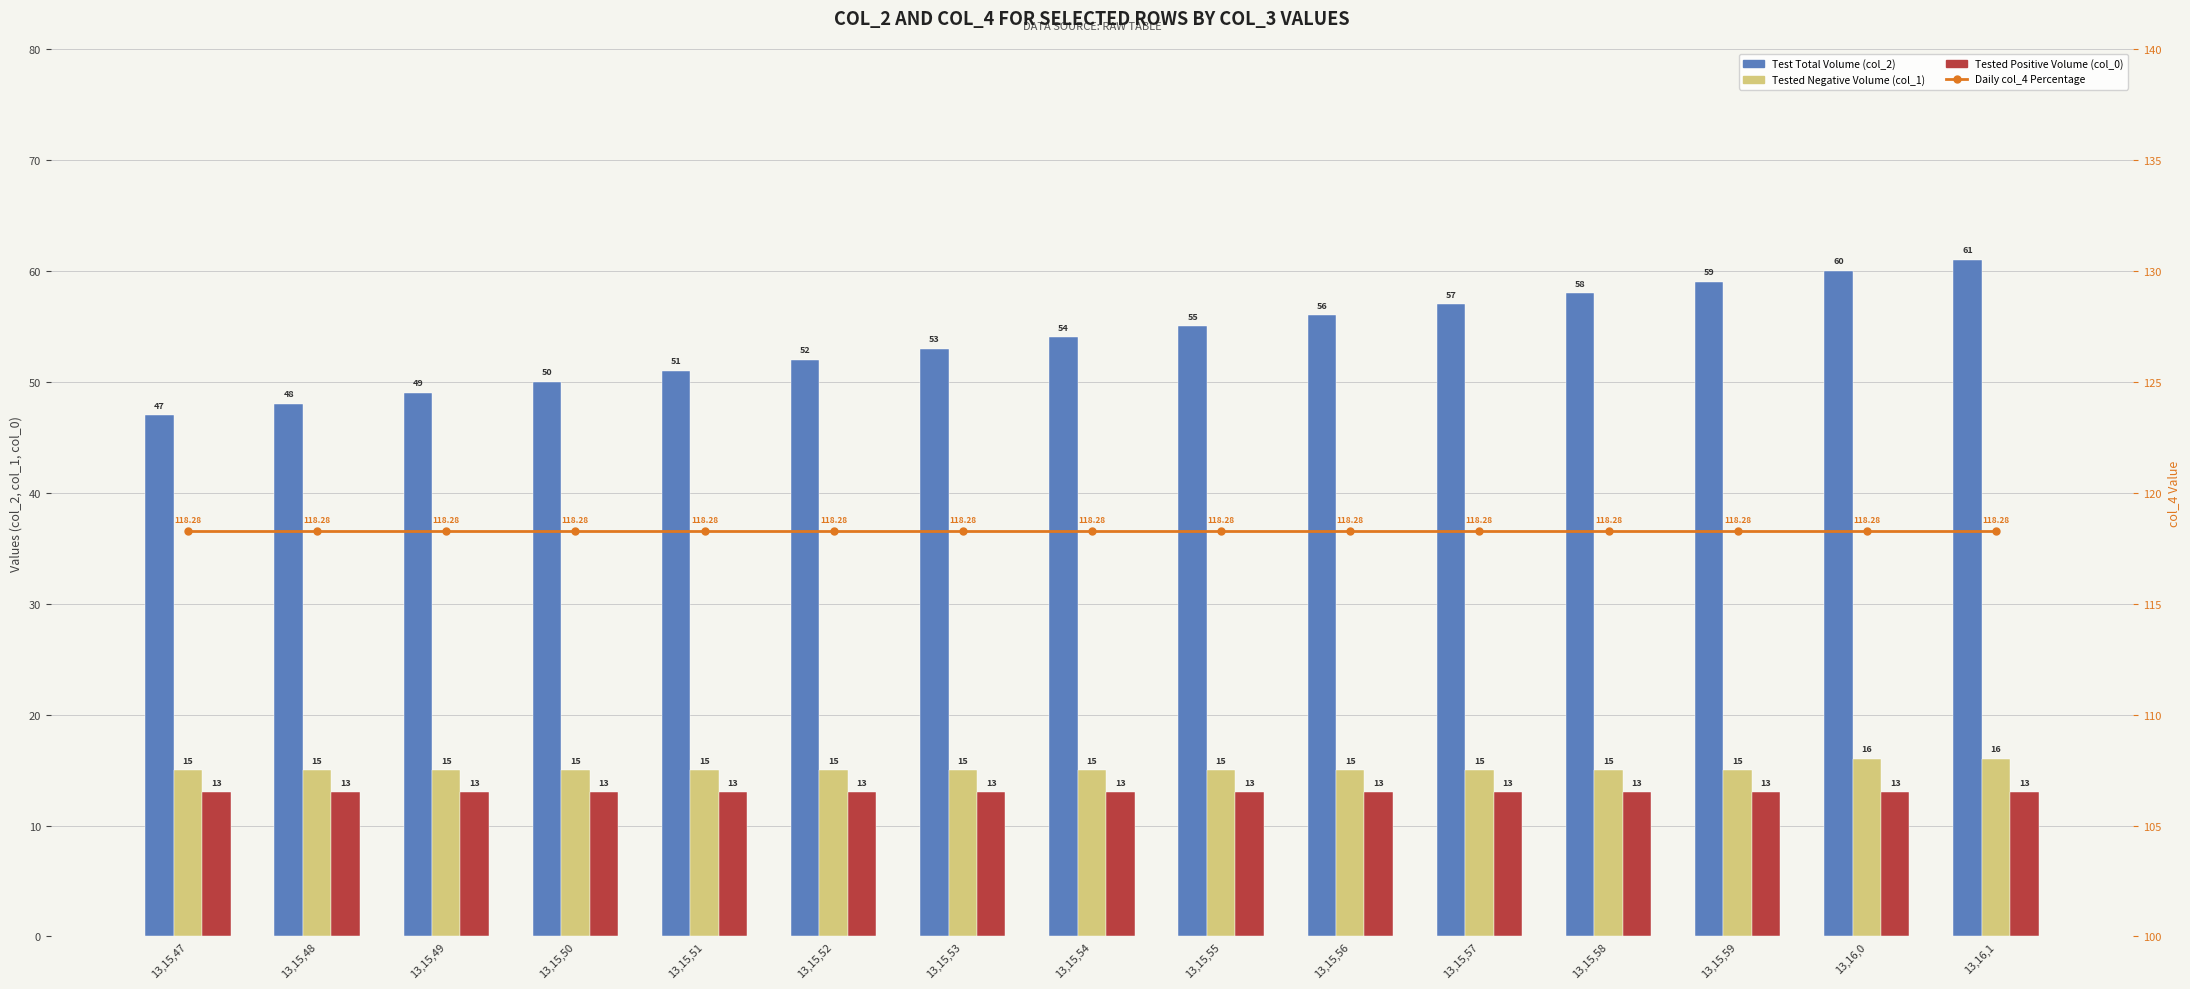

Between 13,15,50 and 13,15,58, which series saw the biggest shift?

Test Total Volume (col_2)